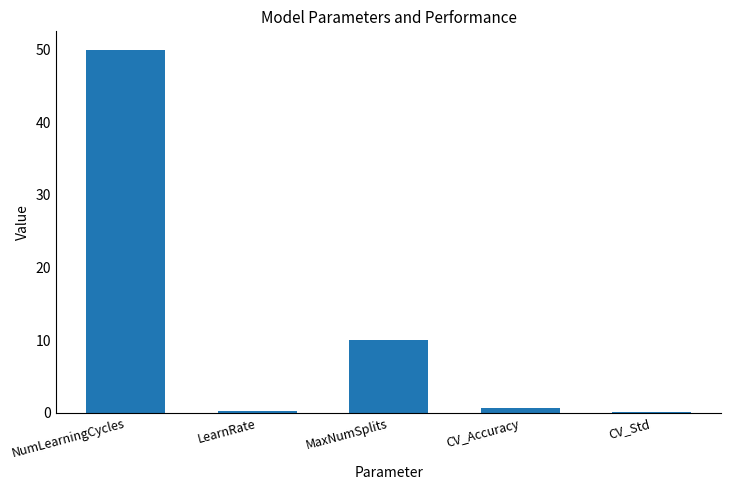

At which label is the value closest to 25?

MaxNumSplits